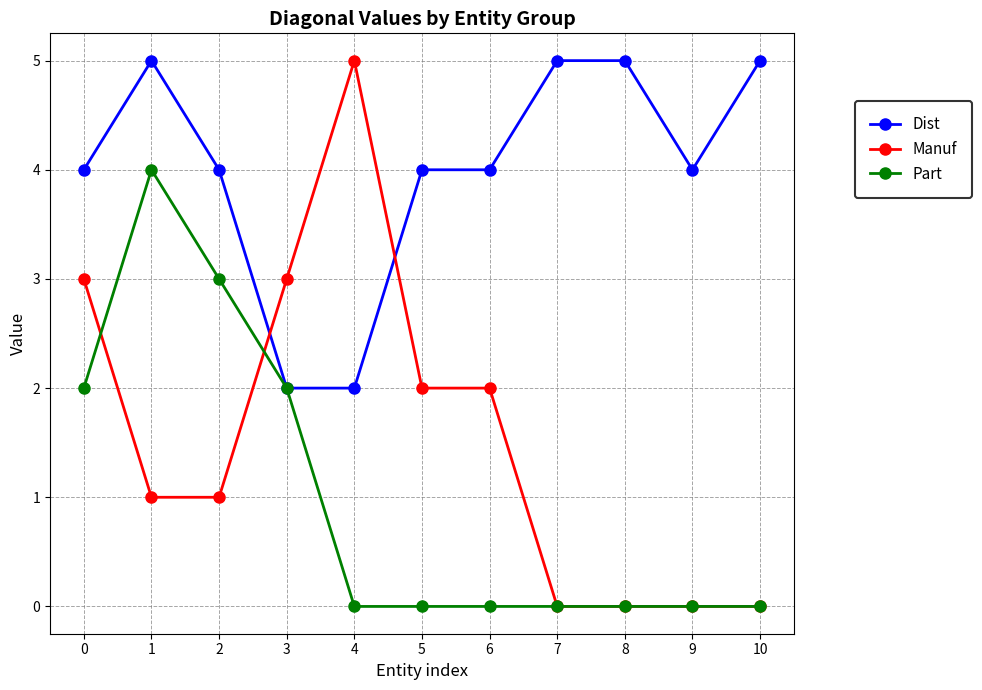

Which series has the largest range (max minus min)?

Manuf